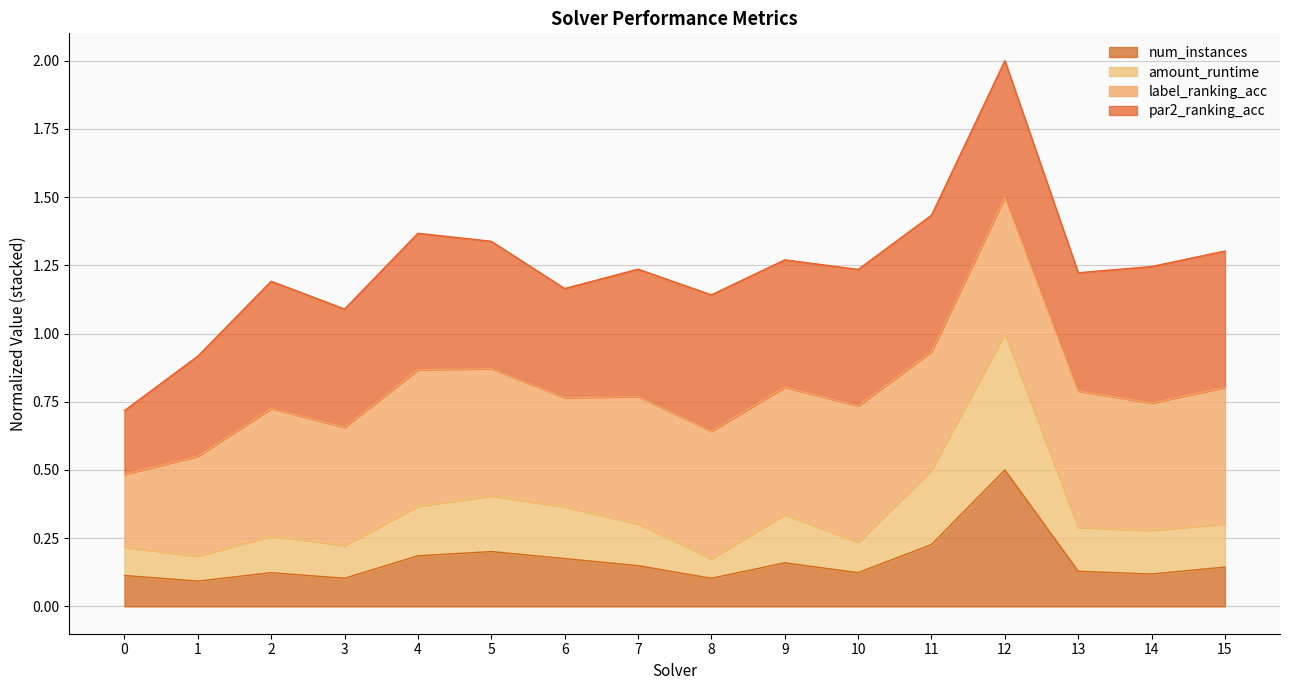

At which category is the sum across all series the highest?

12